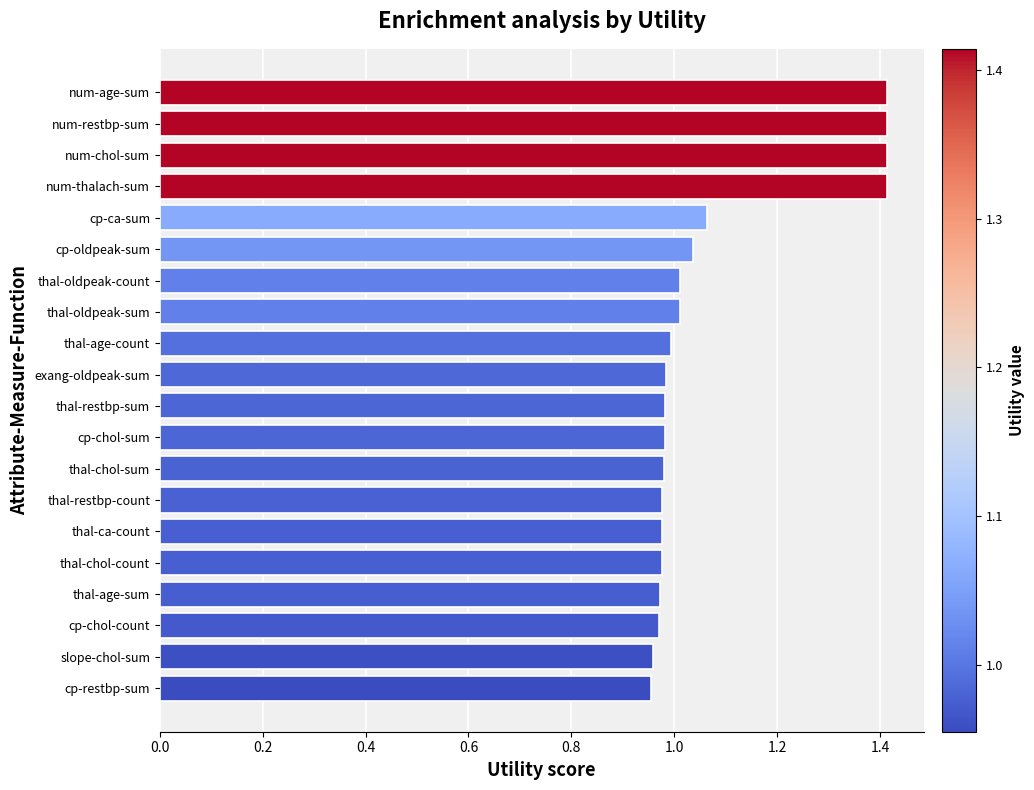

What is the greatest value displayed?

1.4